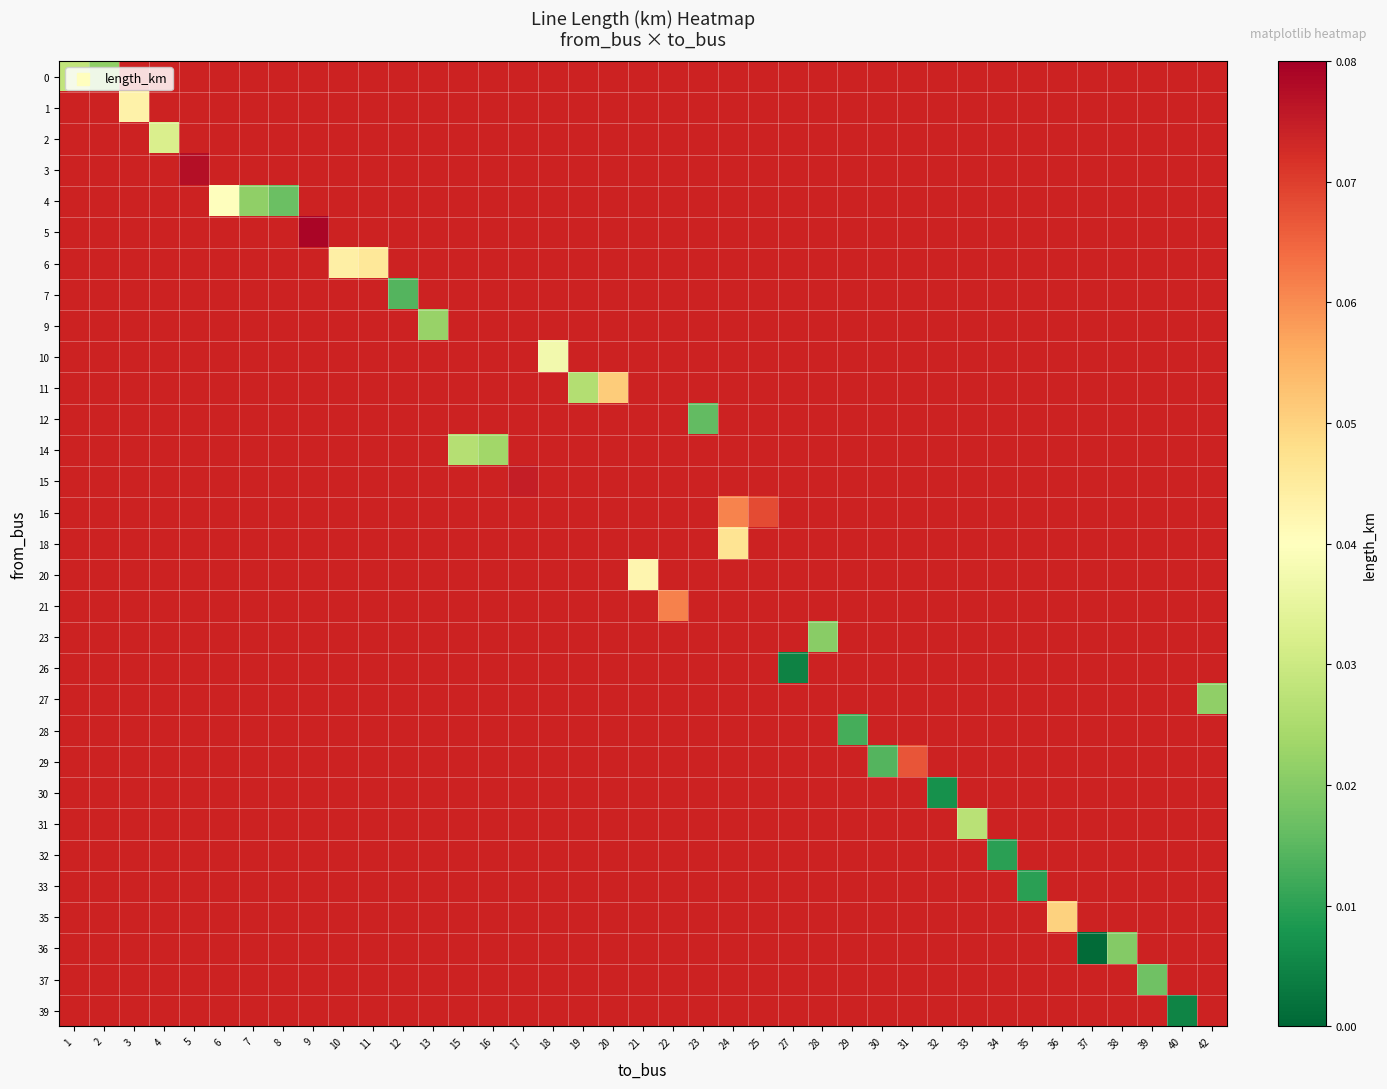

How many data points does each series have?

39